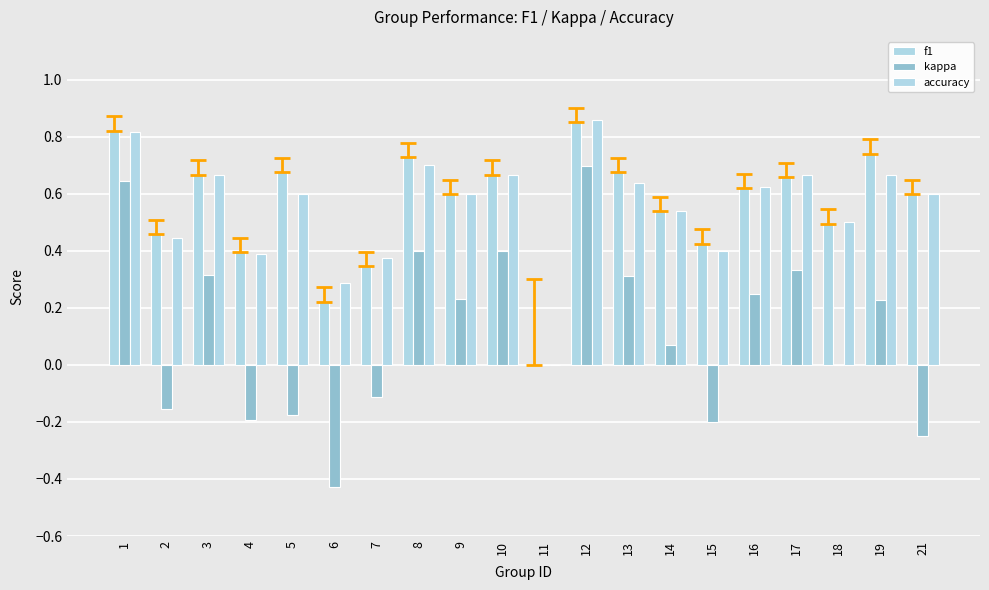

Are the bars horizontal?

No